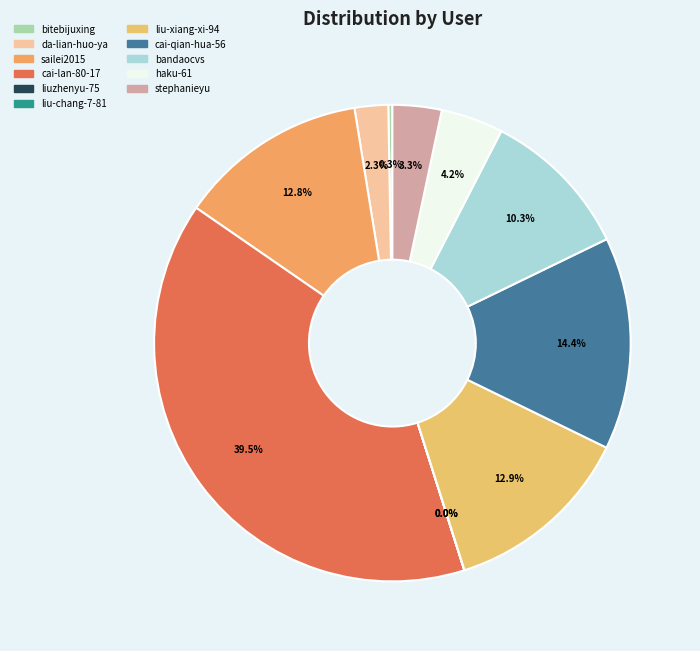

How many segments does this pie chart have?

11